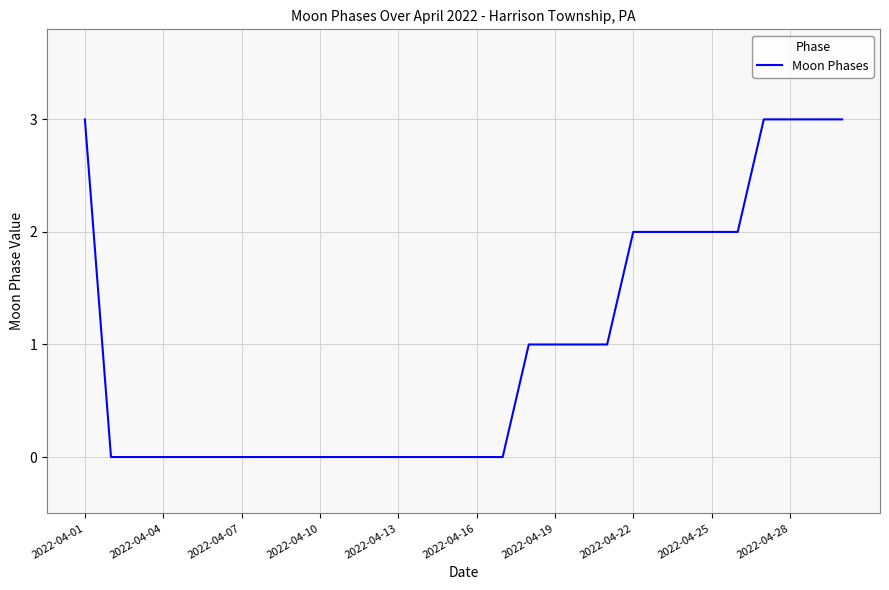

Does the chart display data point markers on the line(s)?

No